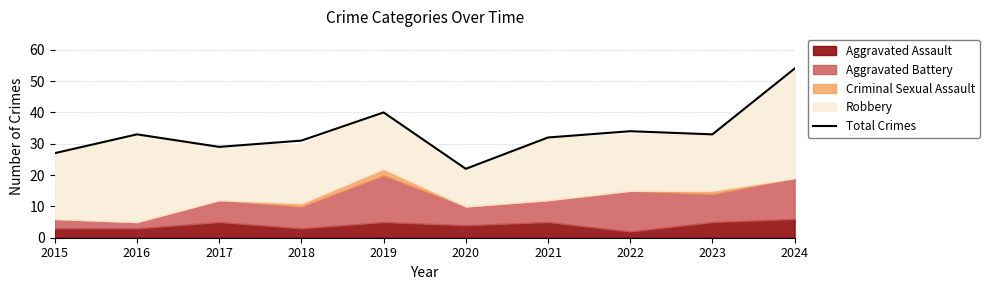

How many interior local peaks (higher than both neighbors) does the data have?

3